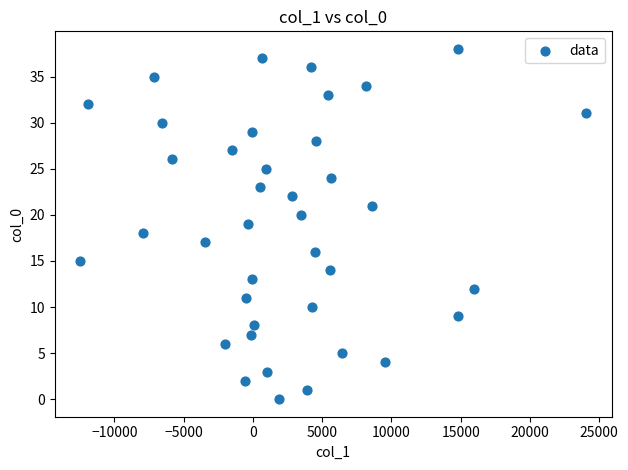

What is the range of Y values (max minus min)?

38